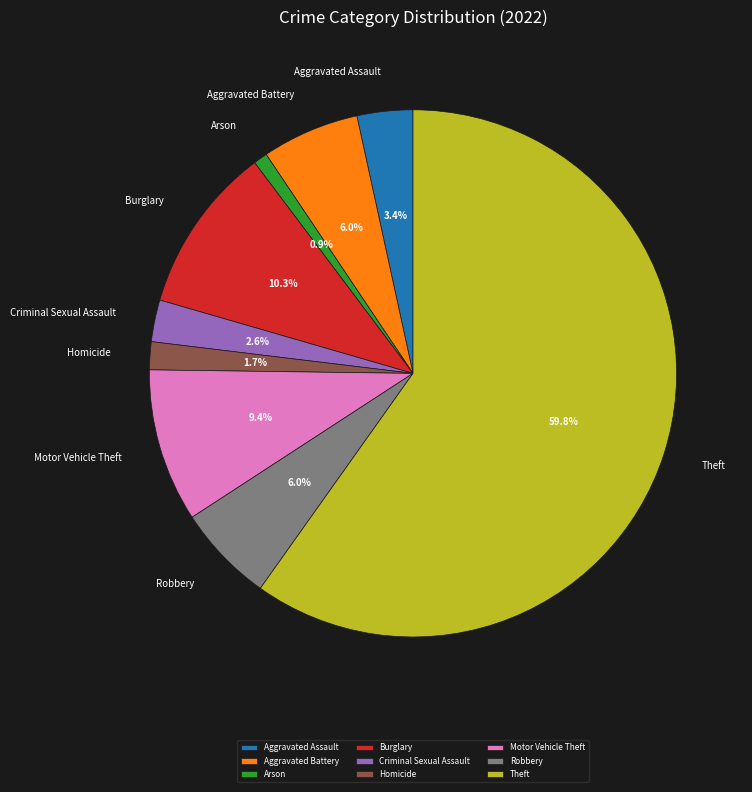

Approximately how many times larger is the value at Robbery compared to Motor Vehicle Theft?

0.6